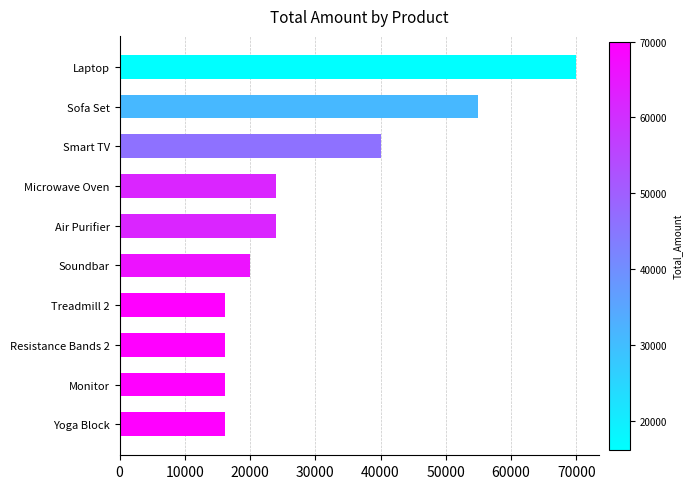

Reading bottom to top, transcribe all the data shown in this chart.

16211	16211	16211	16211	20000	24000	24000	40000	55000	70000